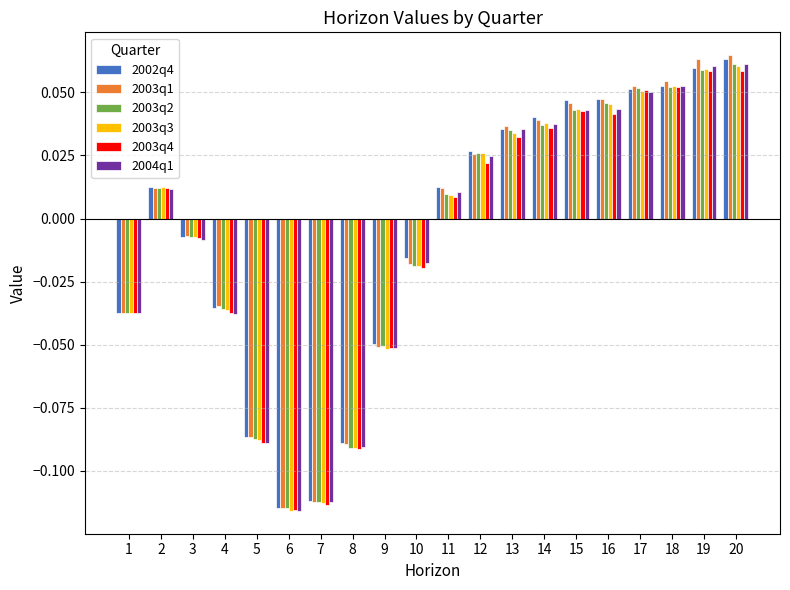

How many data points in 2003q2 are less than 0?

9